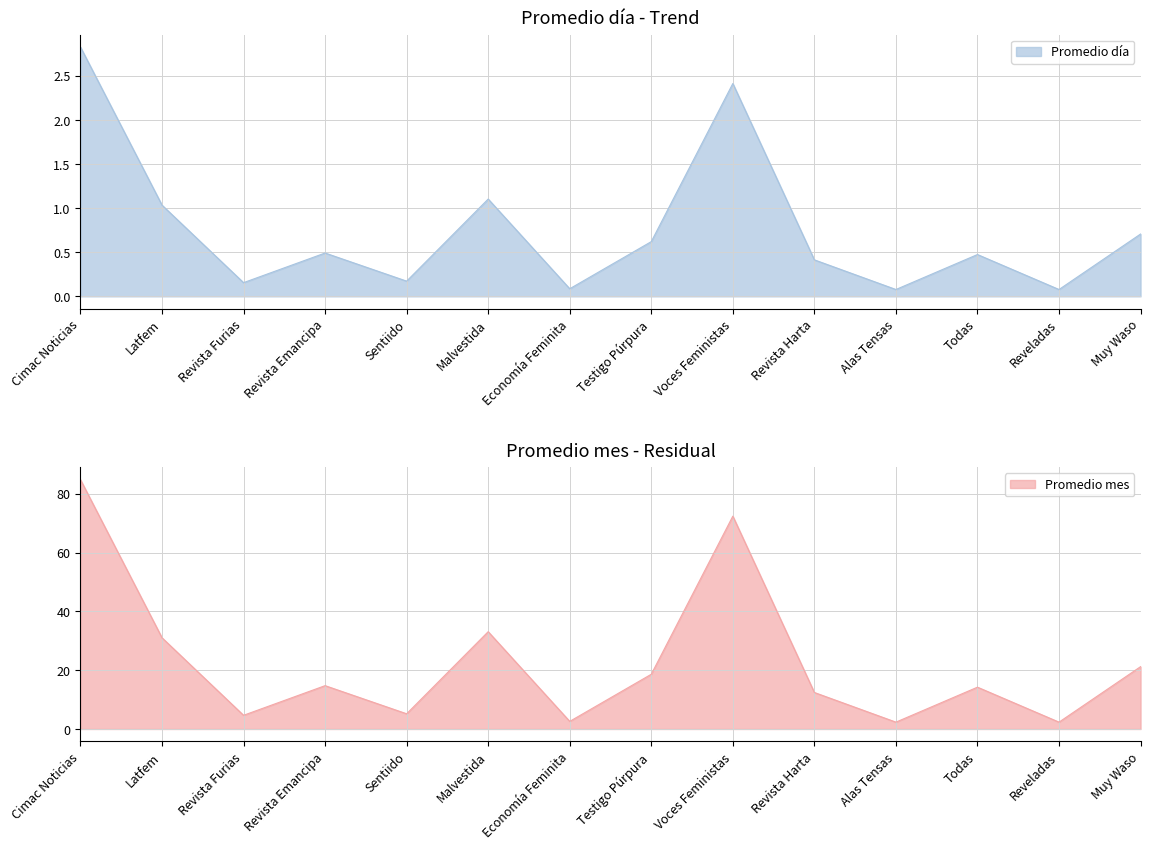

Which series has the largest total across all categories?

Promedio mes